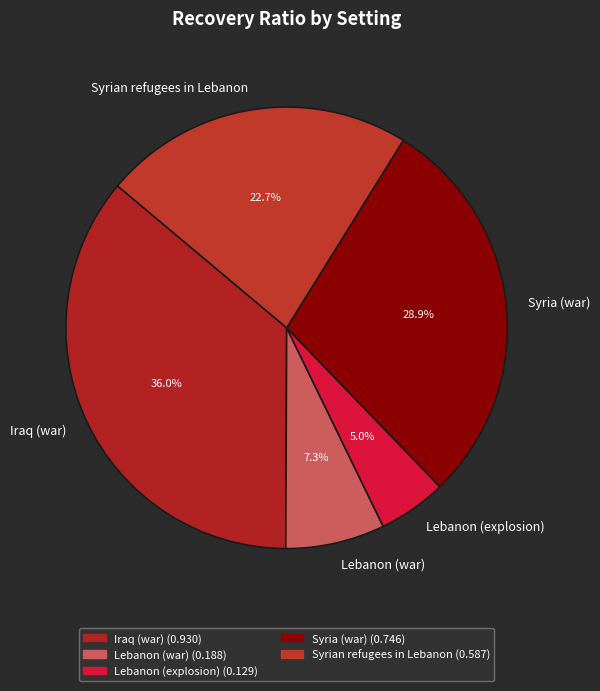

Is it true that Syria (war) is 42% of the pie?

False